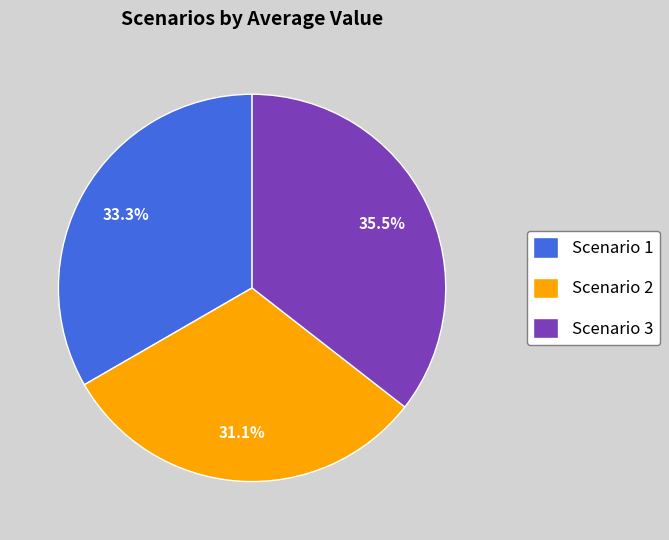

Rank the categories by value from highest to lowest.

Scenario 3, Scenario 1, Scenario 2